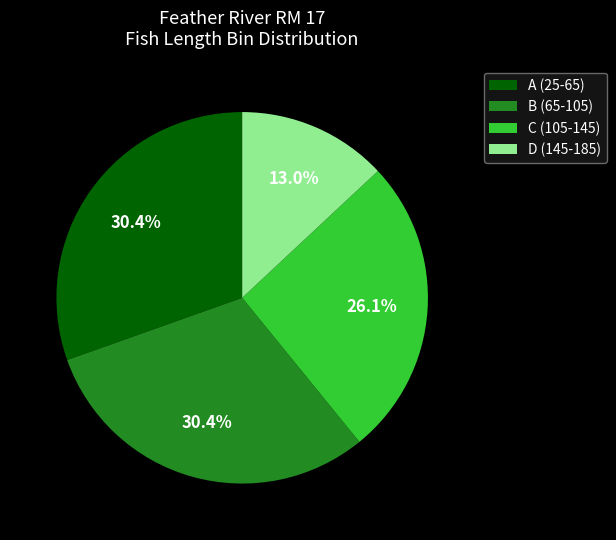

Which has a higher value, B (65-105) or D (145-185)?

B (65-105)